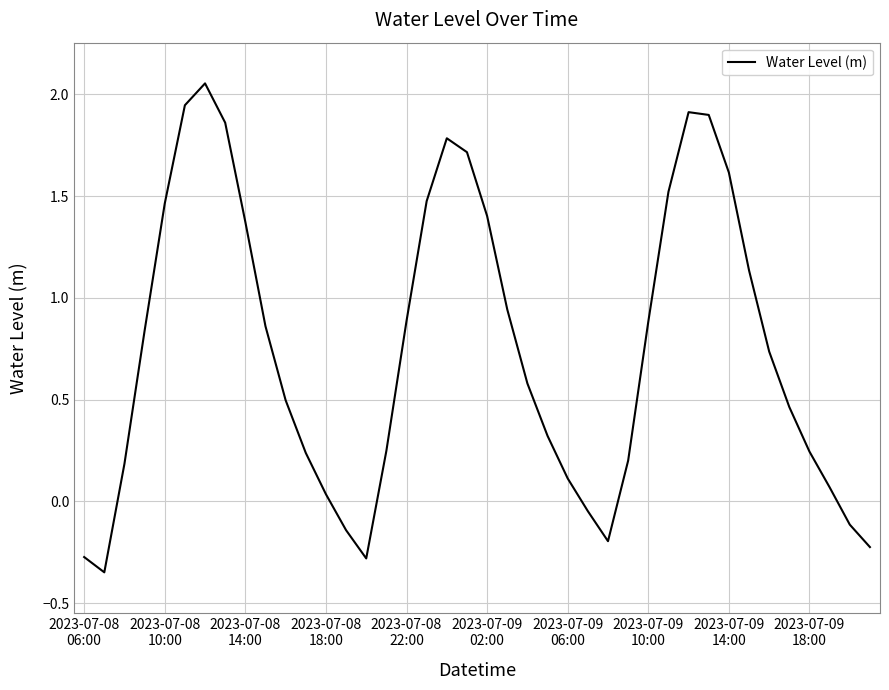

True or false: there are more than 2 points higher than both neighbors.

True